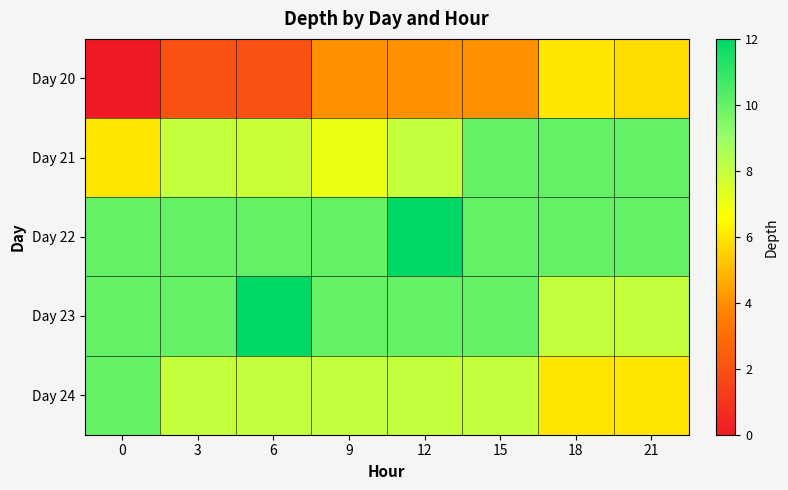

At which category is the sum across all series the highest?

12